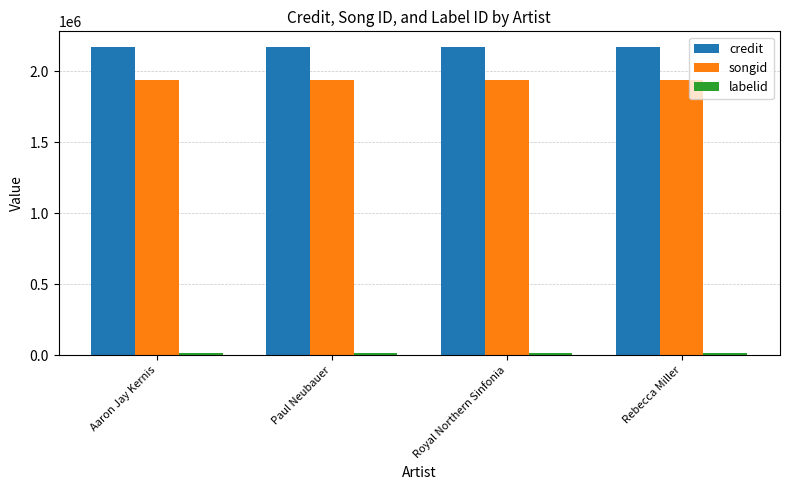

Is it true that credit equals 2172092 at Paul Neubauer?

True